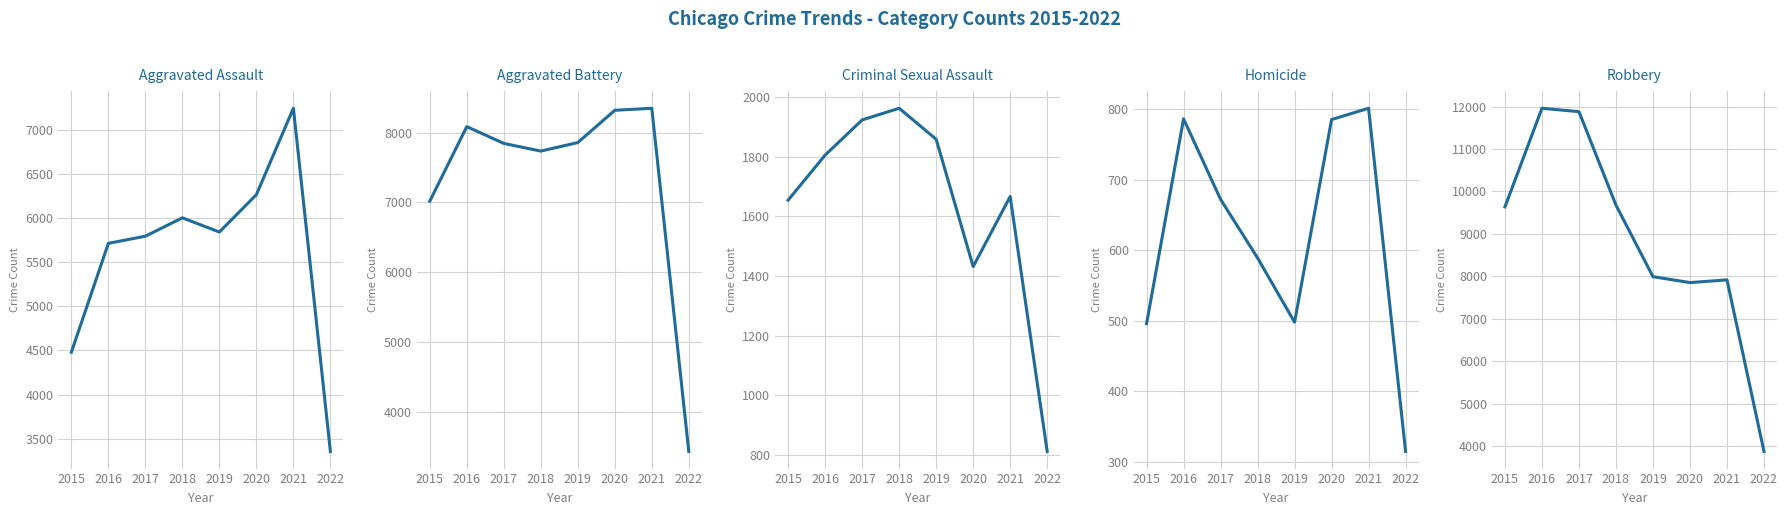

True or false: Aggravated Assault and Robbery cross at least once.

False